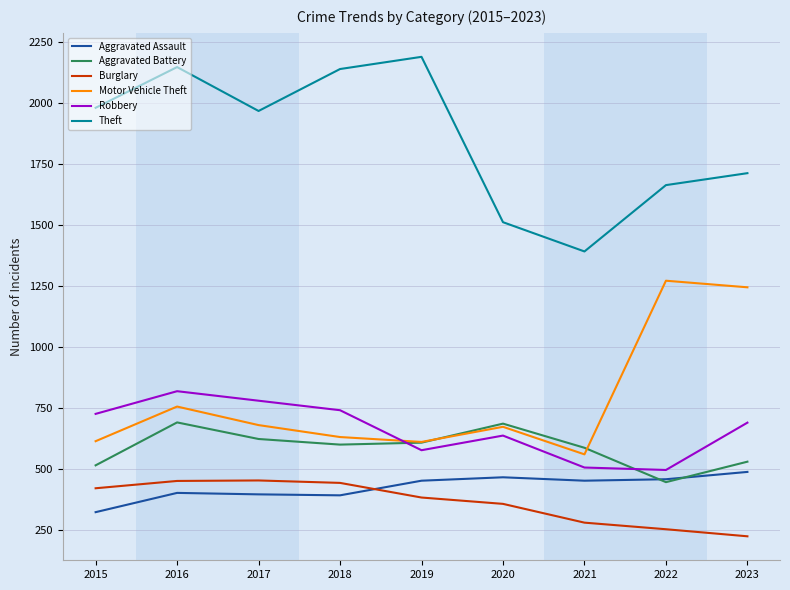

True or false: Motor Vehicle Theft has a value of 1272 at 2022.

True